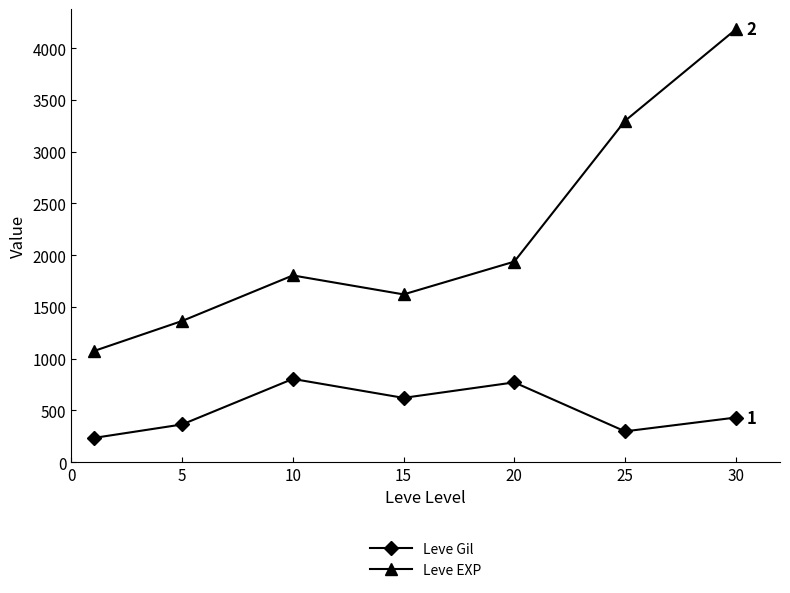

List the series in order of their overall mean, lowest first.

Leve Gil, Leve EXP